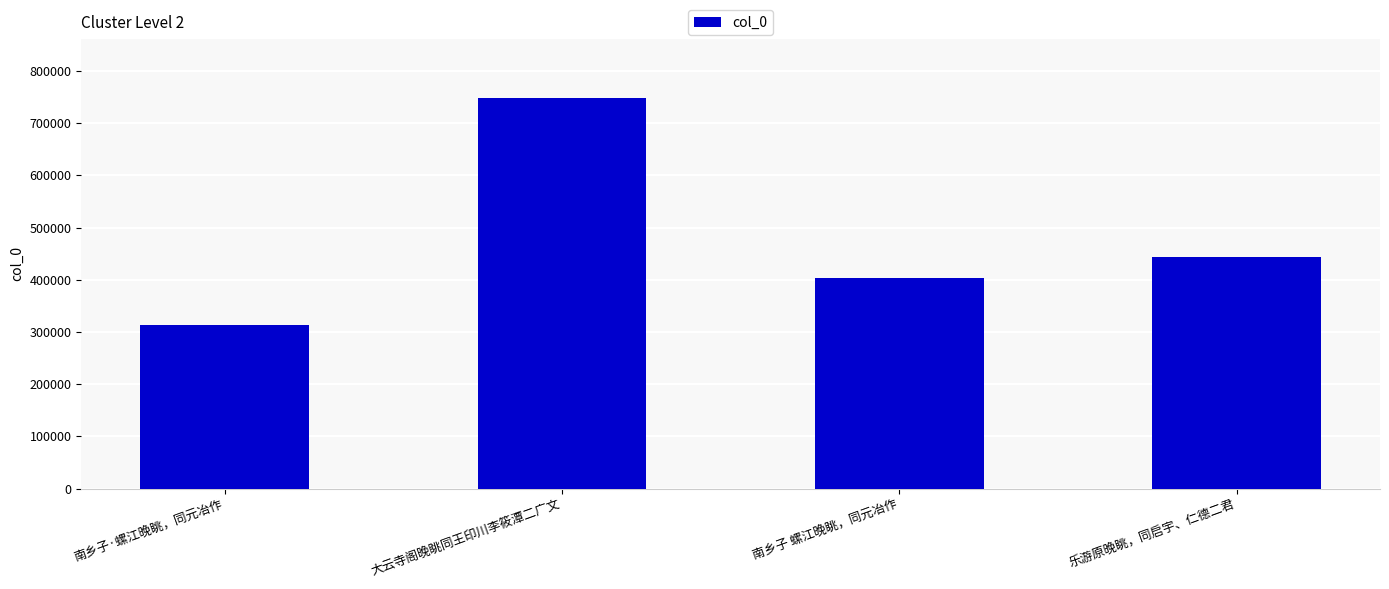

The chart shows a value of 403522 at 南乡子 螺江晚眺，同元冶作. True or false?

True